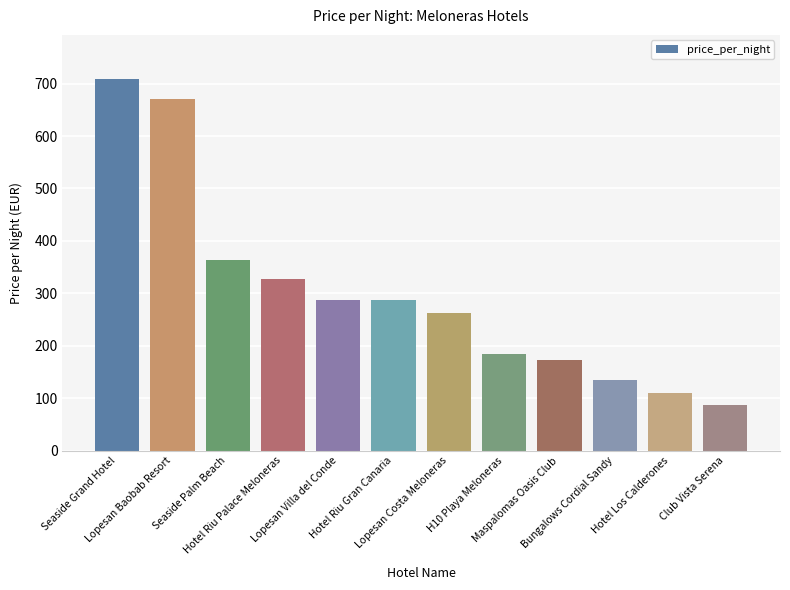

Which label corresponds to the largest value in the chart?

Seaside Grand Hotel